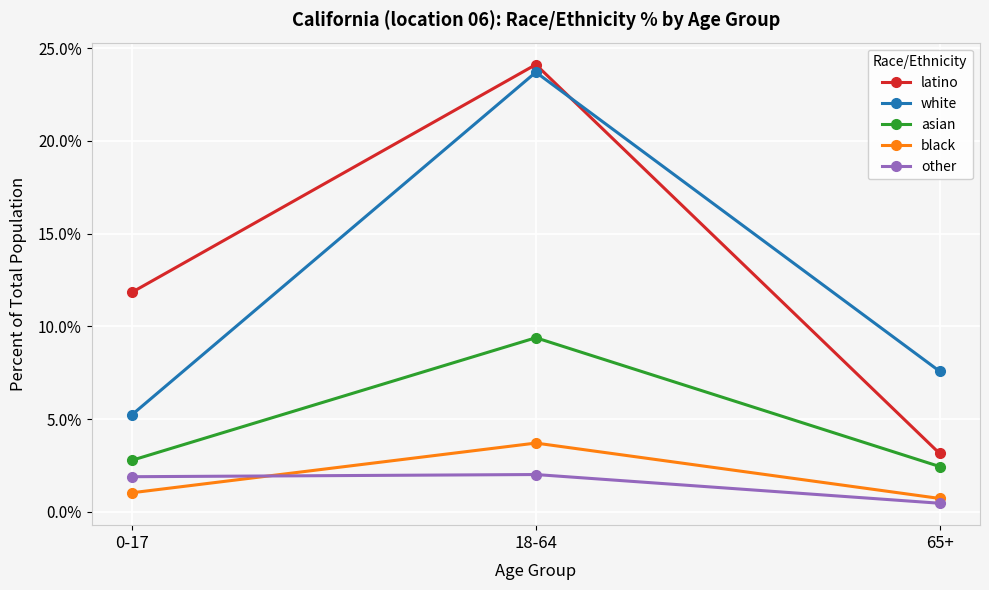

Does the chart have visible grid lines?

Yes